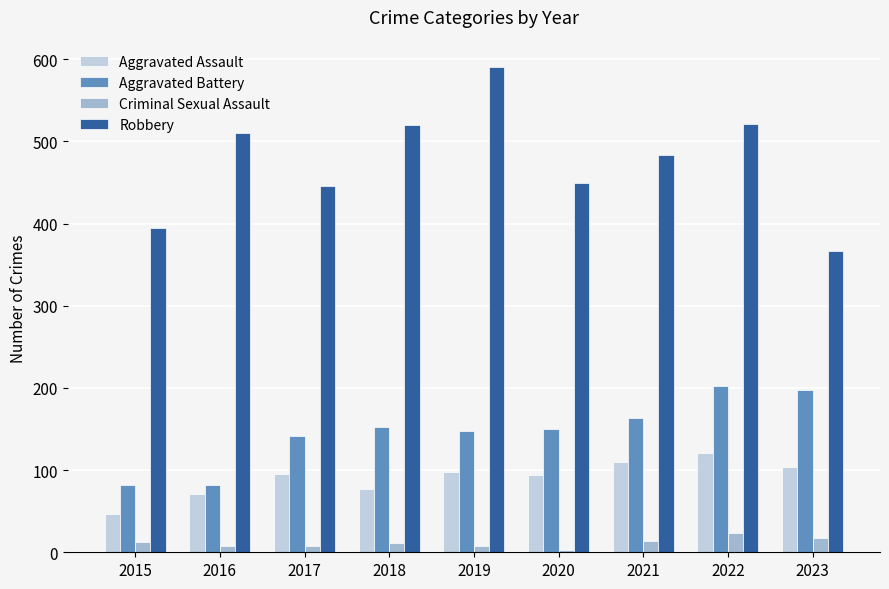

How many data points in Aggravated Battery are less than 150?

4